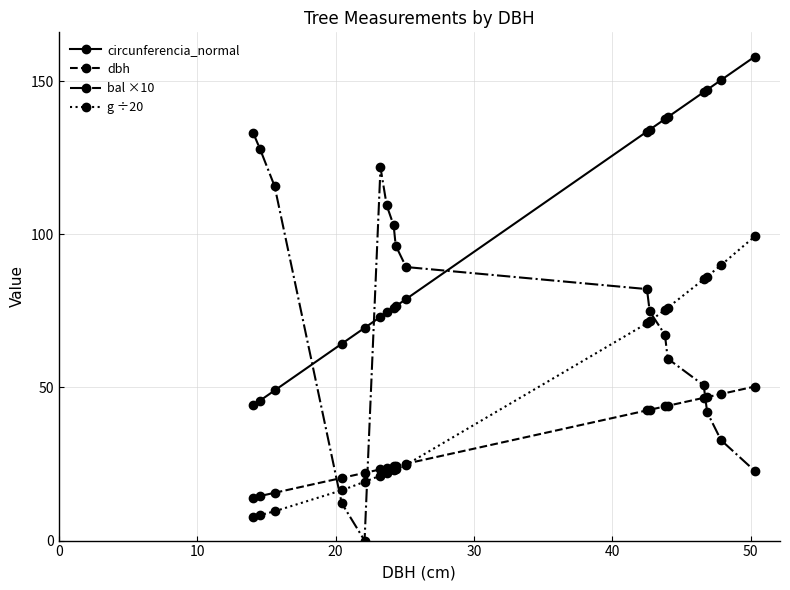

What is the value of the bal ×10 point at the 11th from the left?

82.1